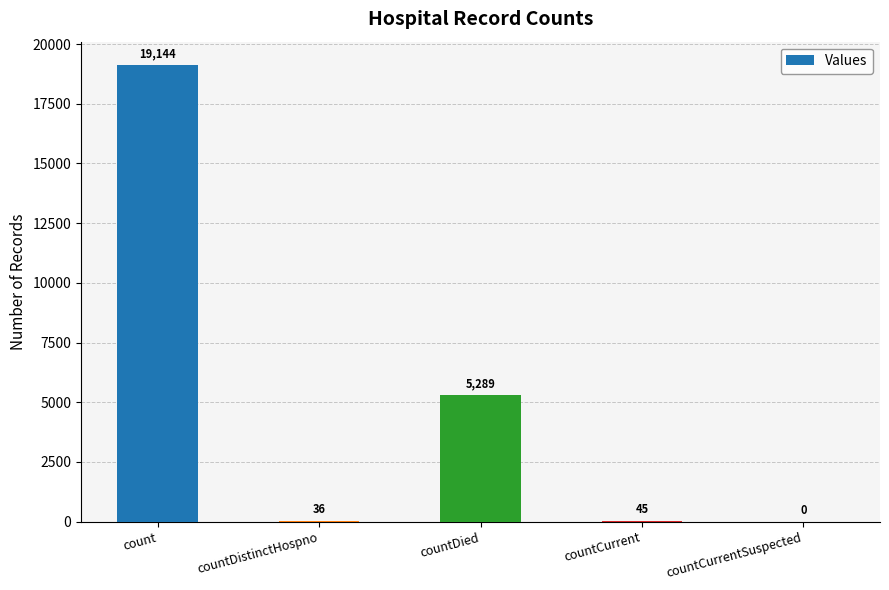

How many categories are shown in the chart?

5